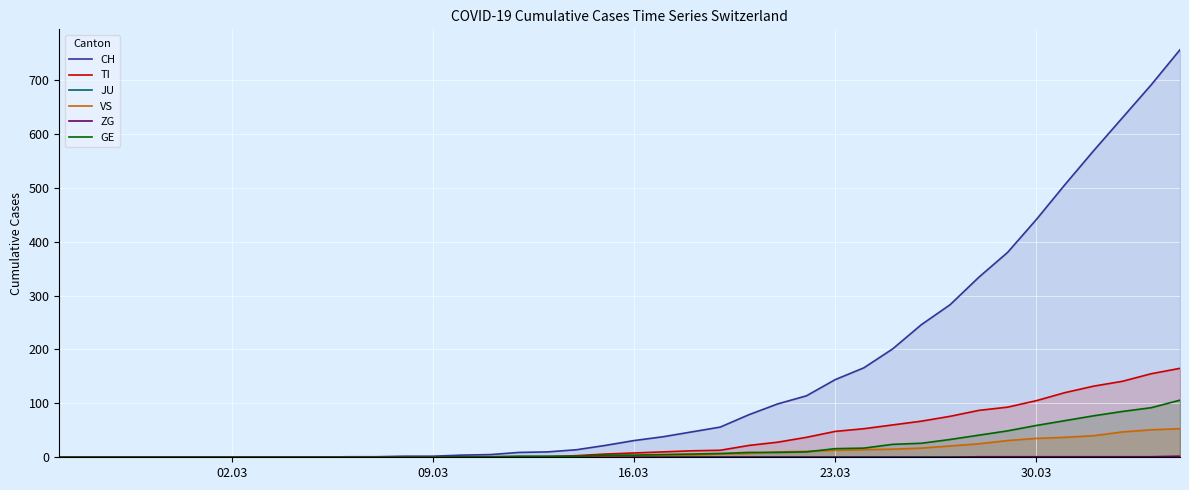

Which series has the largest range (max minus min)?

CH